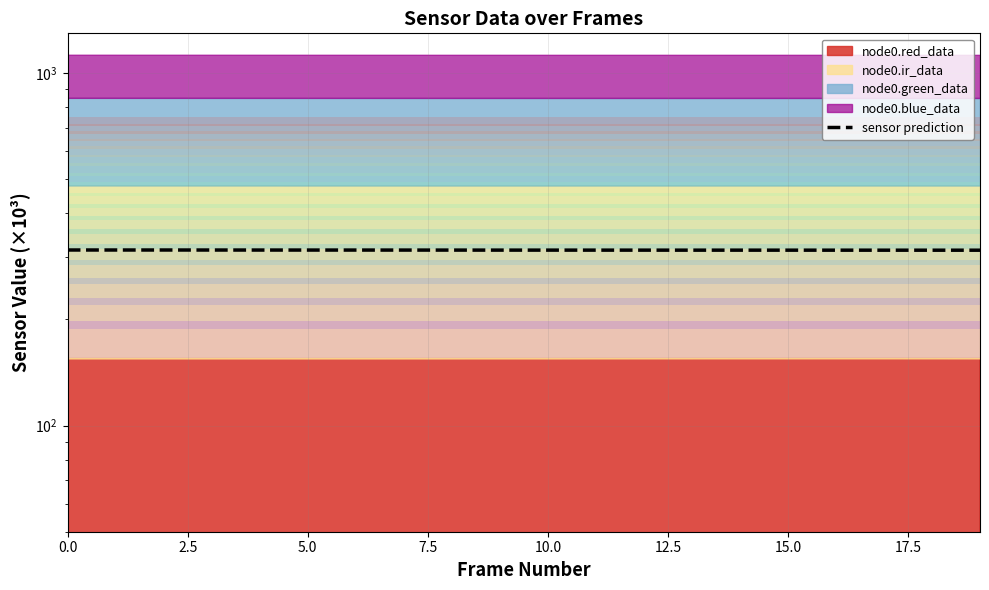

Which category has the lowest value across all series?

19